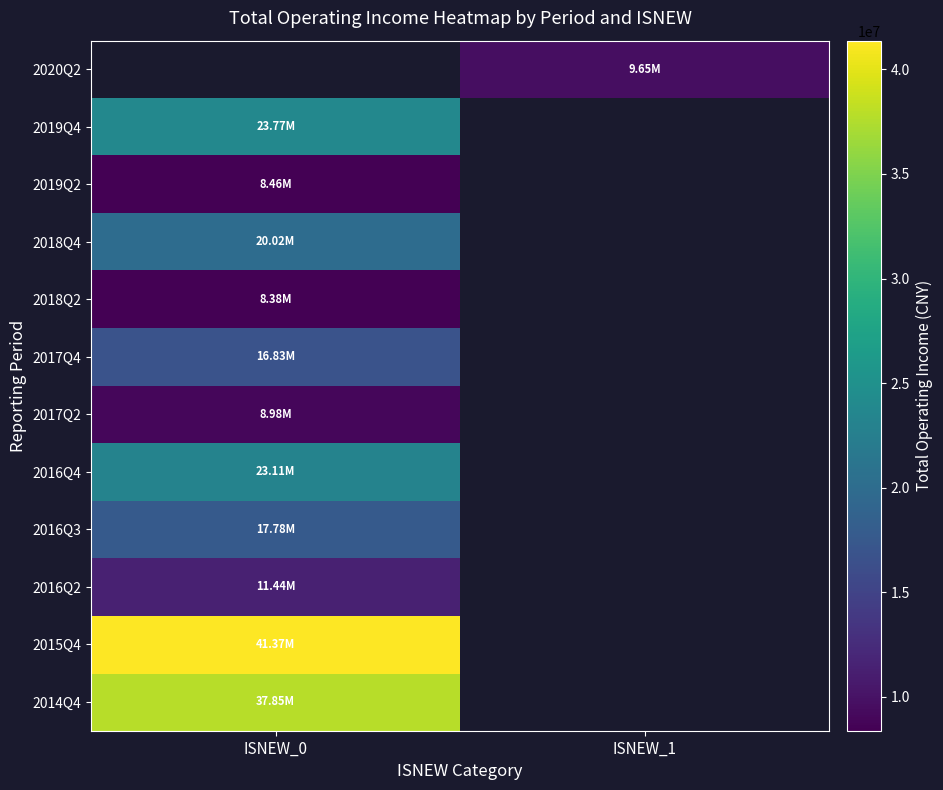

How many data points does each series have?

2